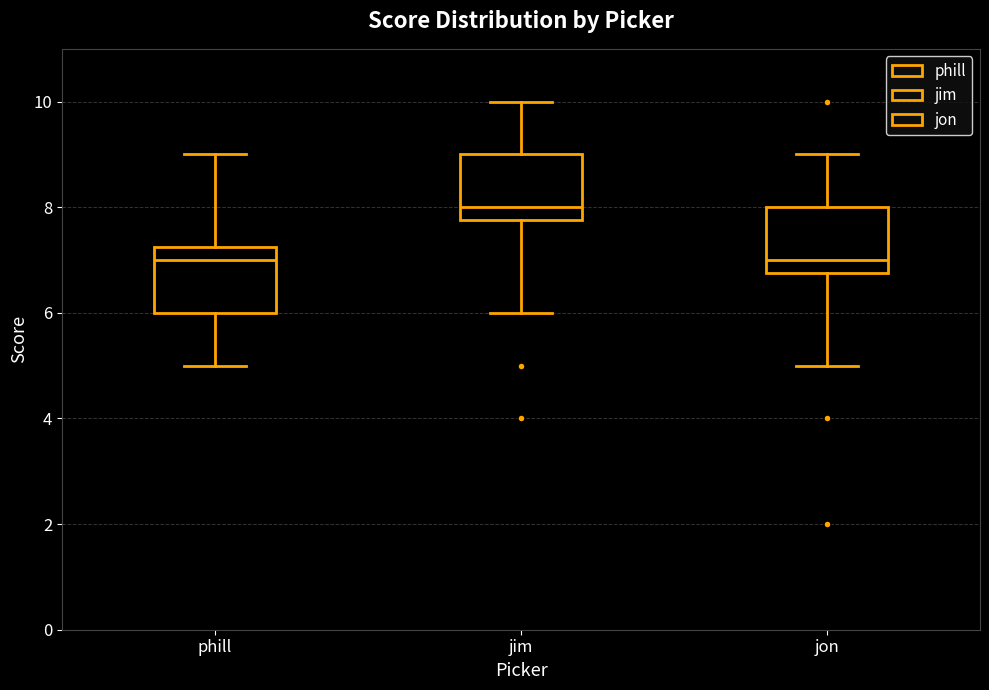

Reading left to right, transcribe this box plot: for each box, give where its median line is, the range the box spans, and where its two whiskers end, as read against the y-axis. The values are not printed on the chart, so give them approximately, as read against the axis.

phill: median 7.0, box 6.0 to 7.2, whiskers 5.0 to 9.0
jim: median 8.0, box 7.8 to 9.0, whiskers 6.0 to 10.0
jon: median 7.0, box 6.8 to 8.0, whiskers 5.0 to 9.0